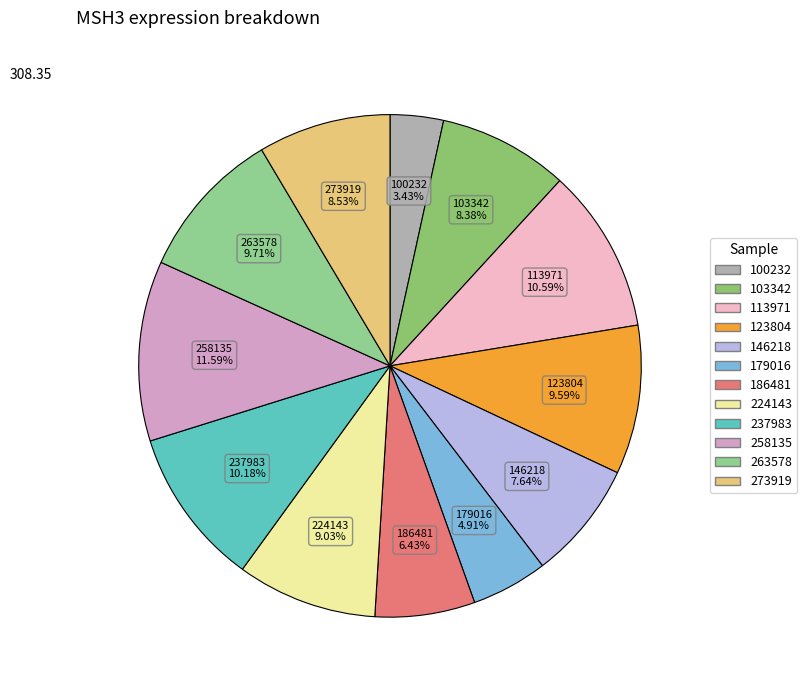

To the nearest percent, what is the average slice percentage?

8%